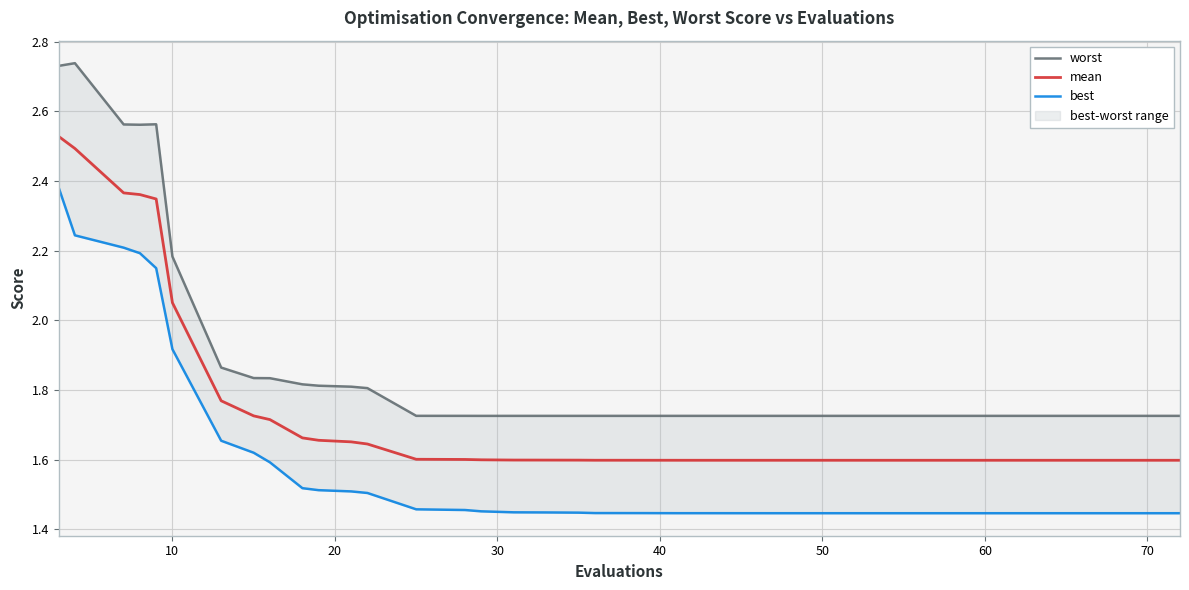

Rank the series by their average value, from lowest to highest.

best, mean, worst